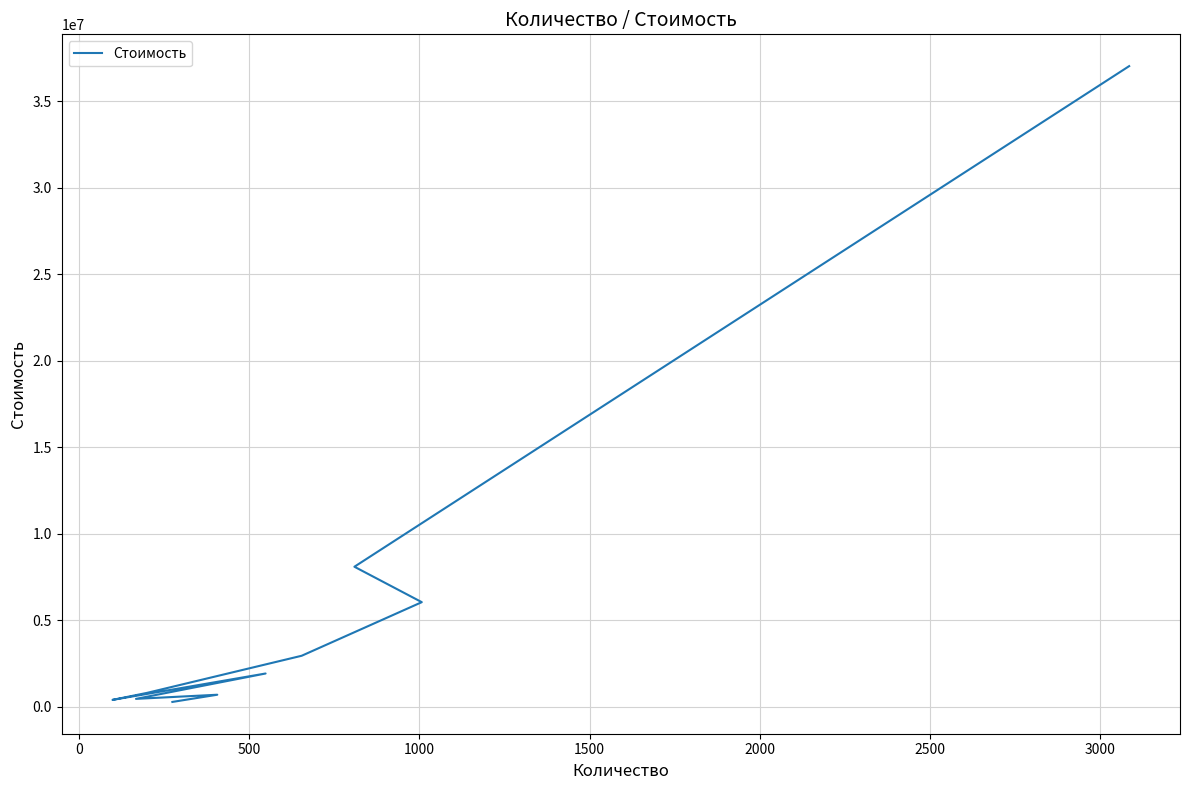

How many lines are shown in the chart?

1